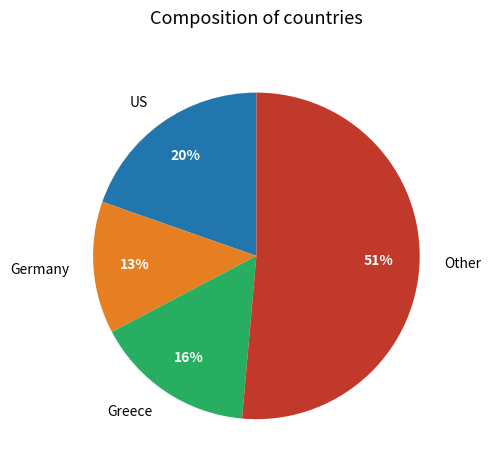

Is Other the majority of the pie?

Yes